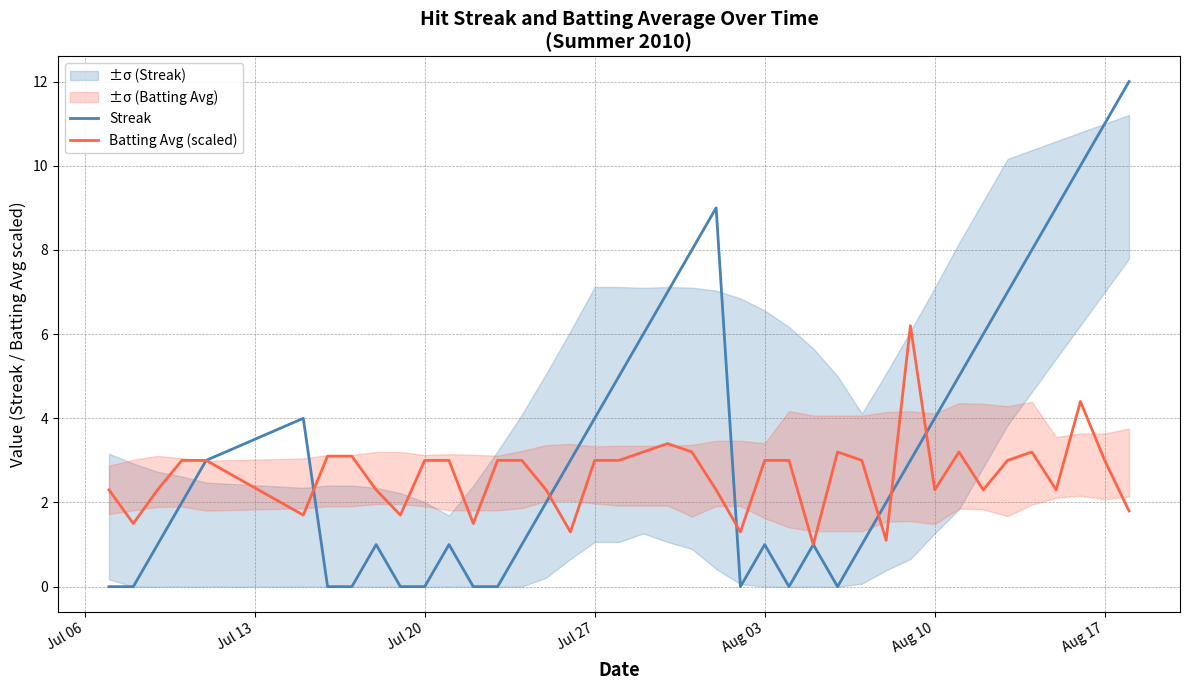

Which series has the largest total across all categories?

Streak